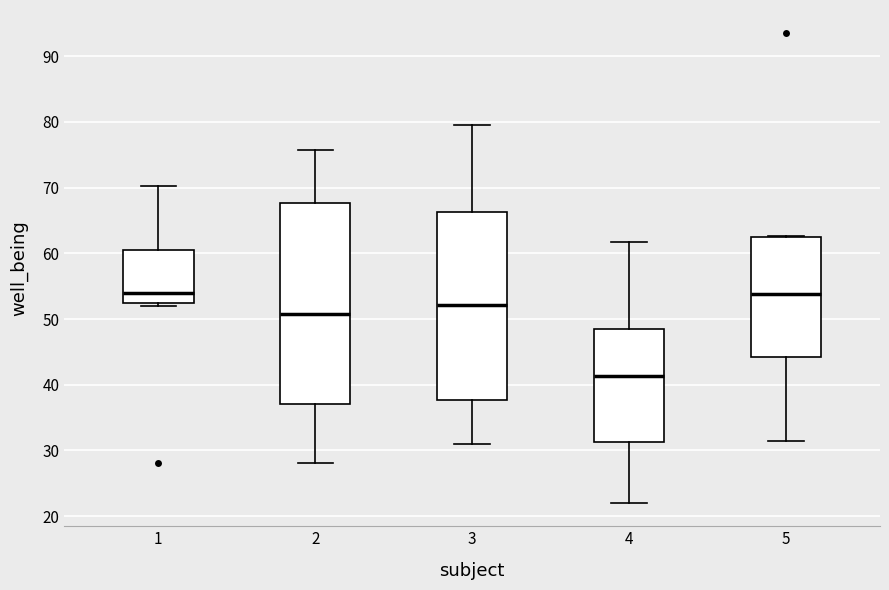

Which box's median line is the lowest?

4